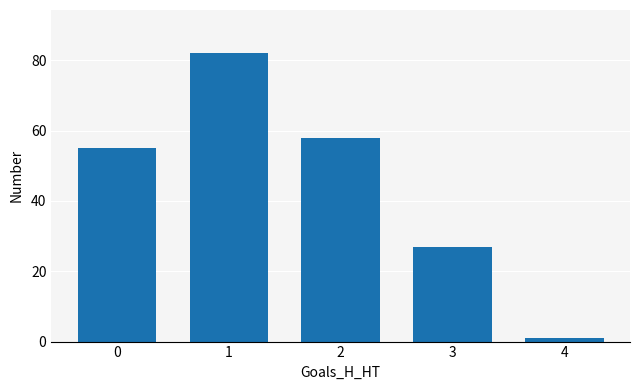

What is the value of the 1st bar from the left?

55